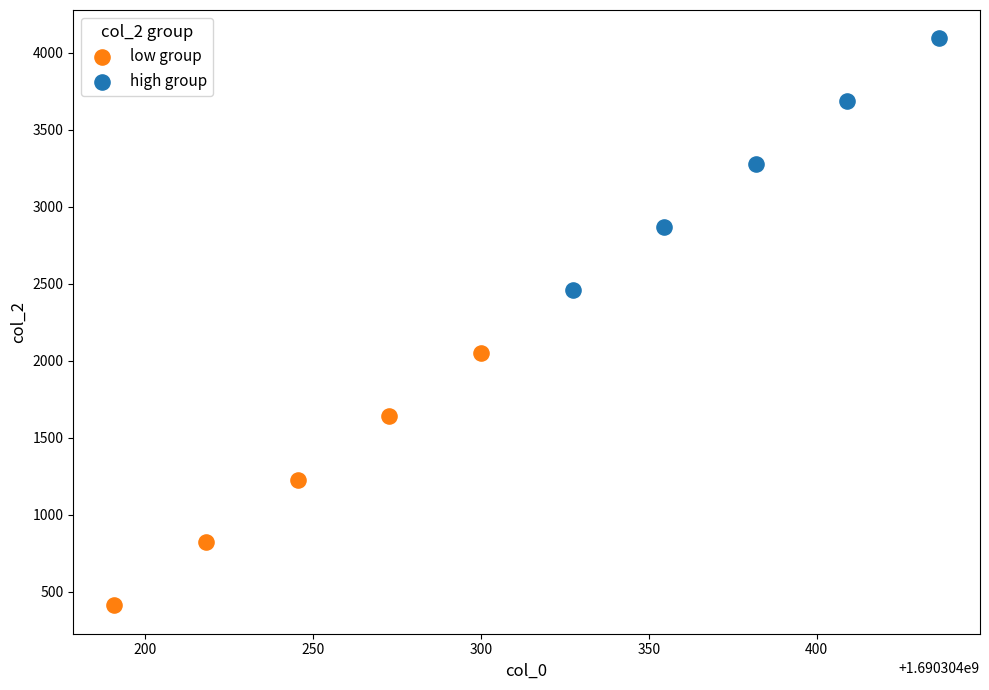

Which series reaches the minimum Y coordinate?

low group